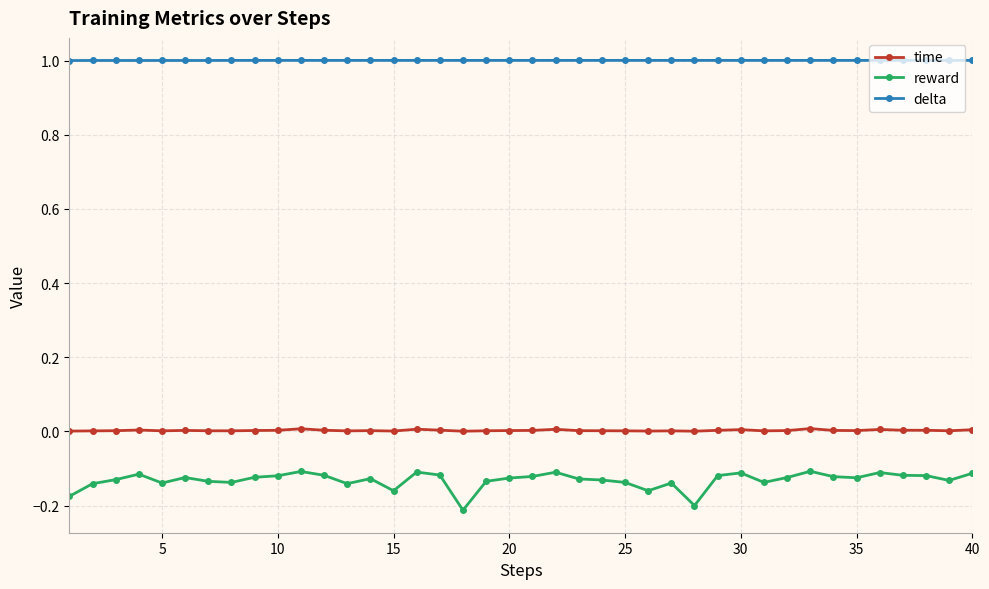

Rank the series by their maximum value, from lowest to highest.

reward, time, delta